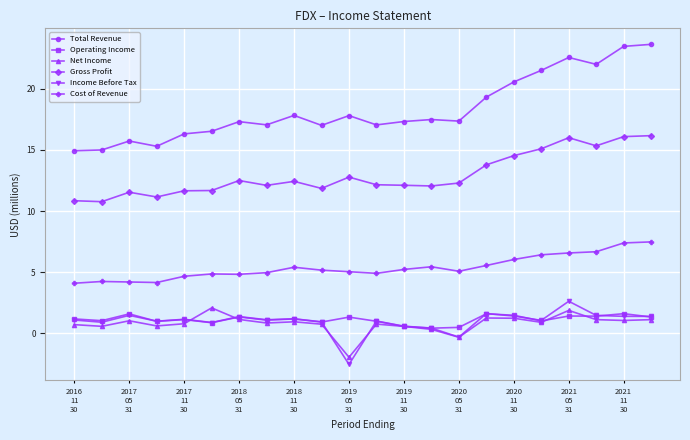

Which series has the widest spread of values?

Total Revenue